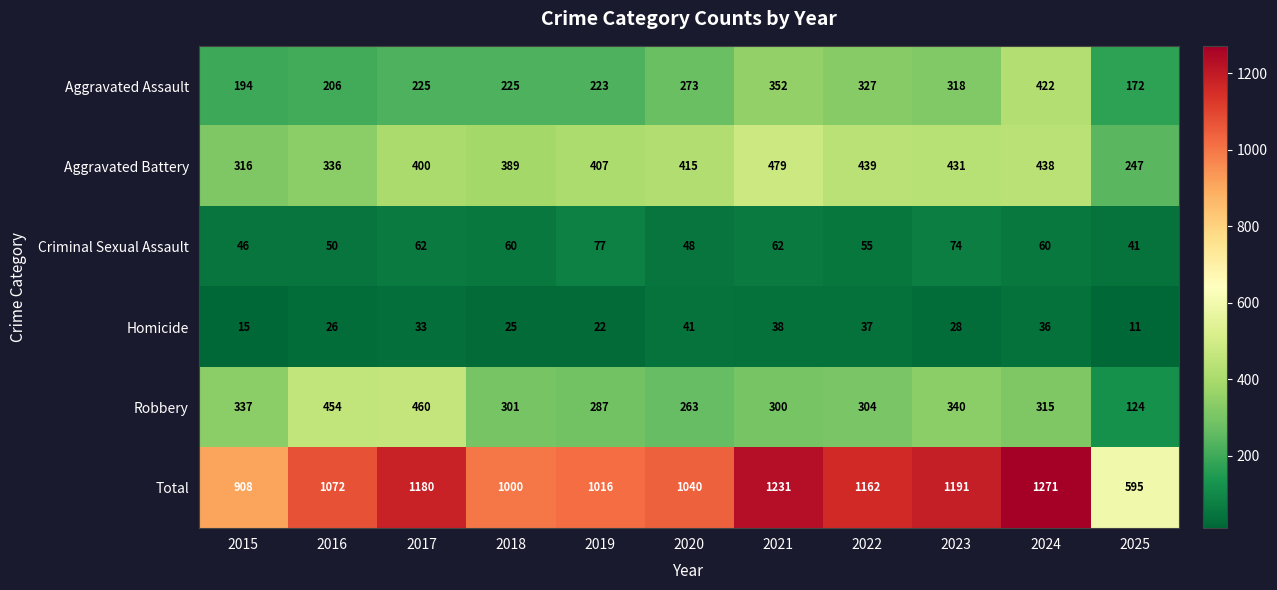

At 2017, list the series in order from smallest to largest.

Homicide, Criminal Sexual Assault, Aggravated Assault, Aggravated Battery, Robbery, Total